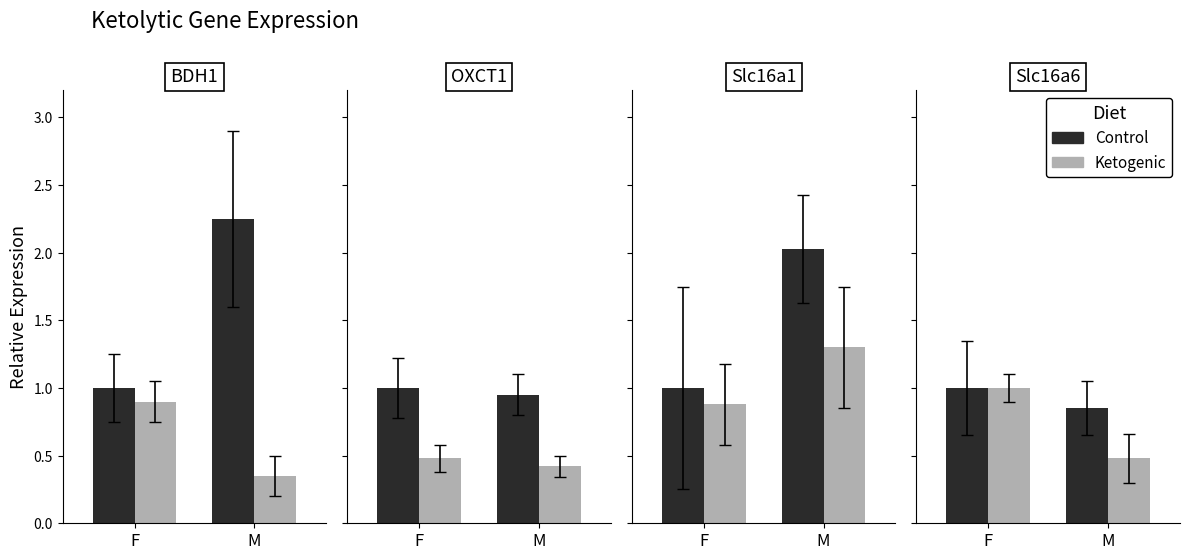

Which series changed the most between F and M?

Ketogenic